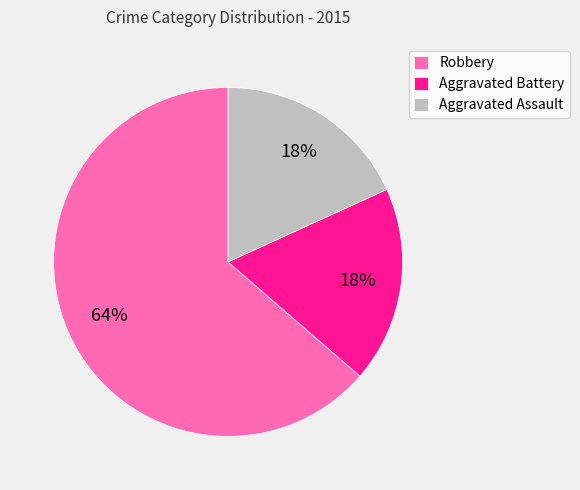

True or false: Robbery accounts for 64% of the total.

True